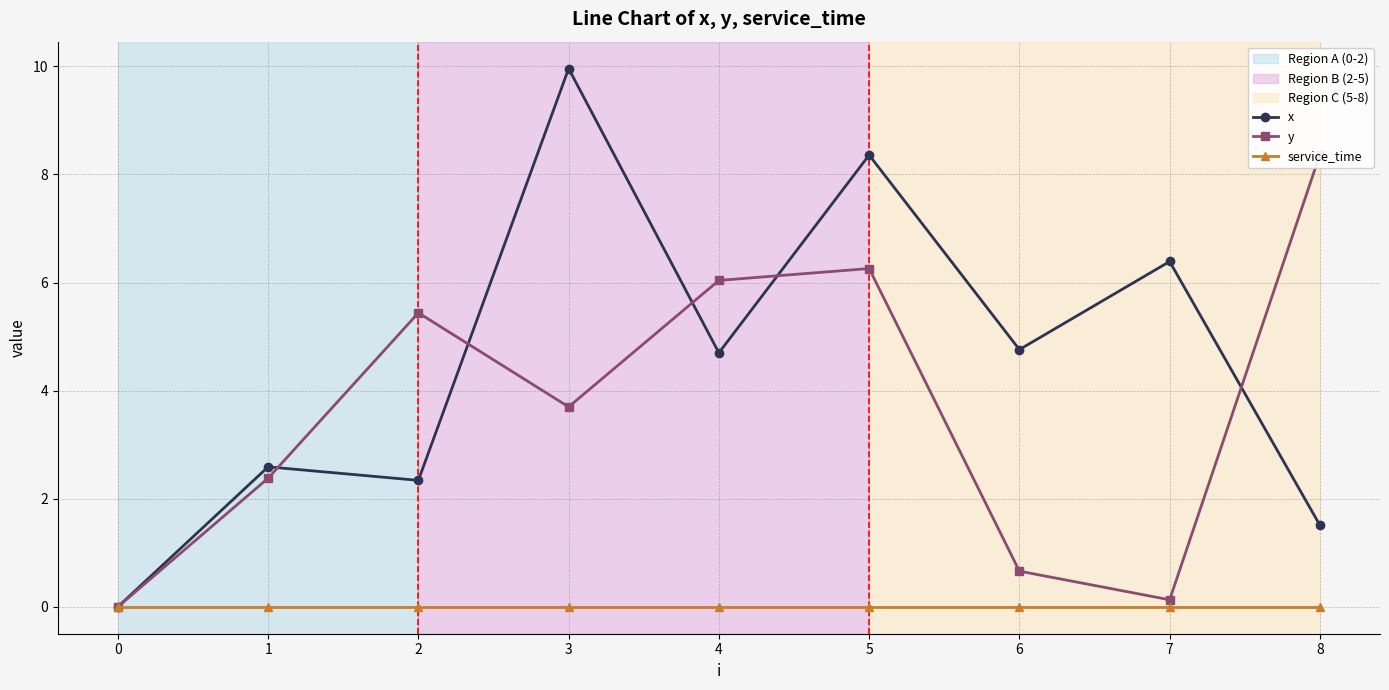

Is the value of y at 1 greater than the value of x at 5?

No